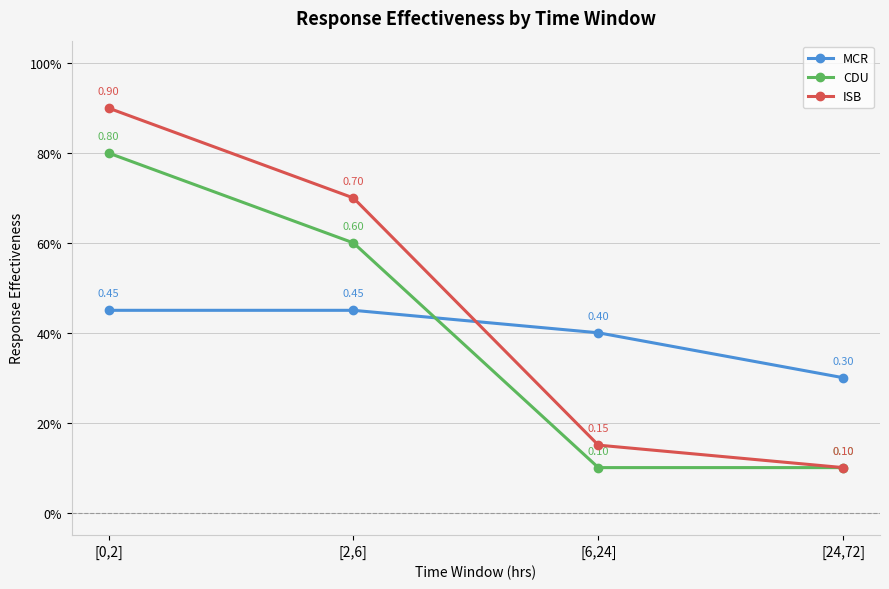

Is this an area chart (filled region under the line)?

No